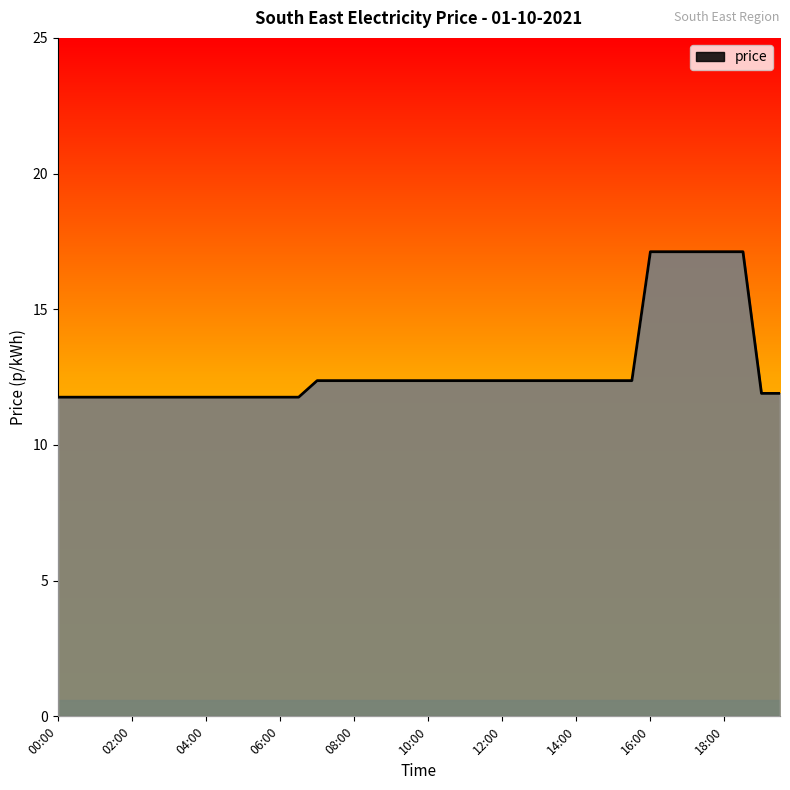

What is the greatest value displayed?

17.1